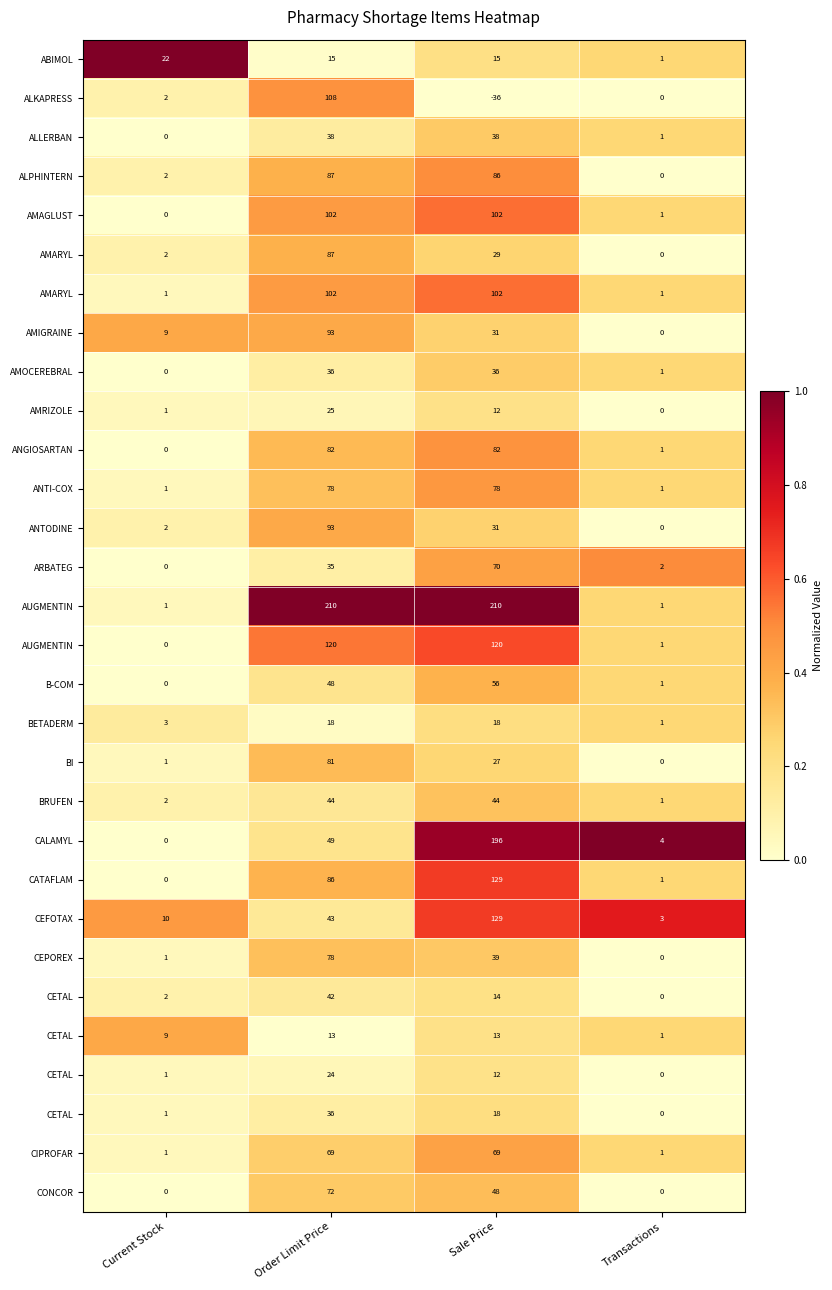

At how many categories does at least one series exceed 0?

4